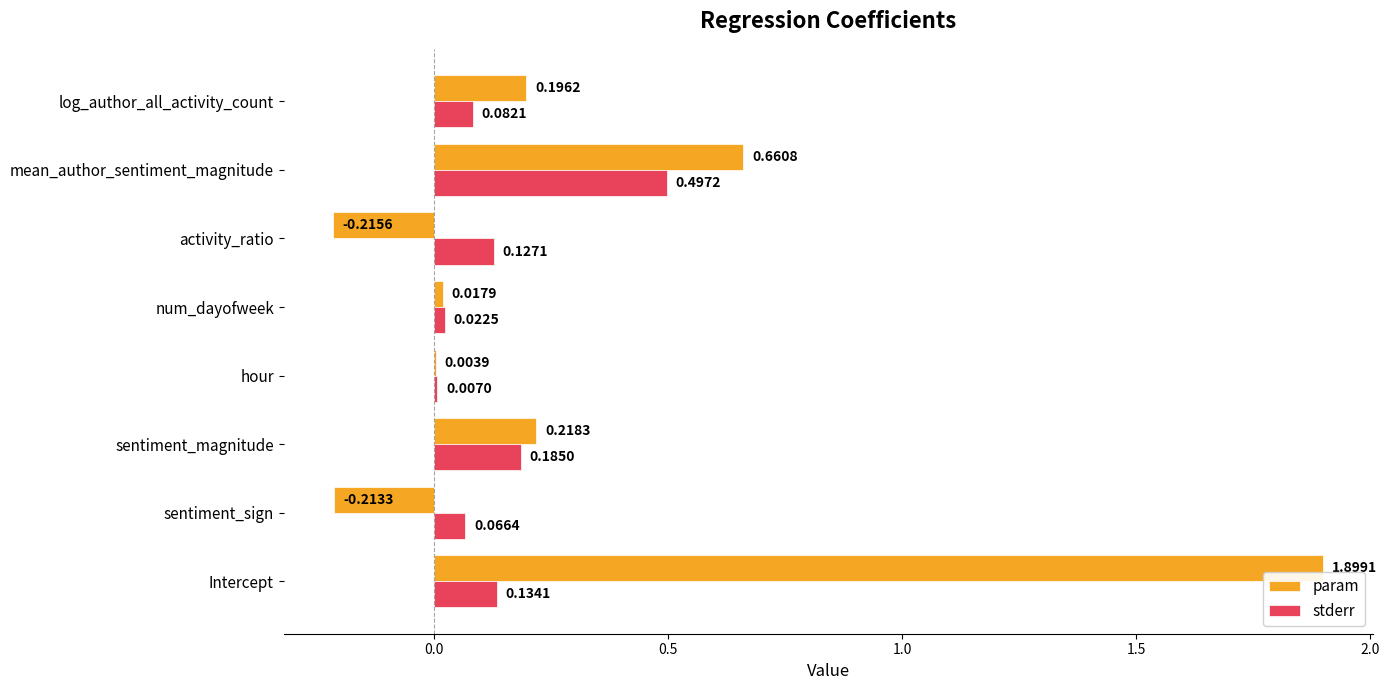

At which category does the chart reach its peak across all series?

Intercept